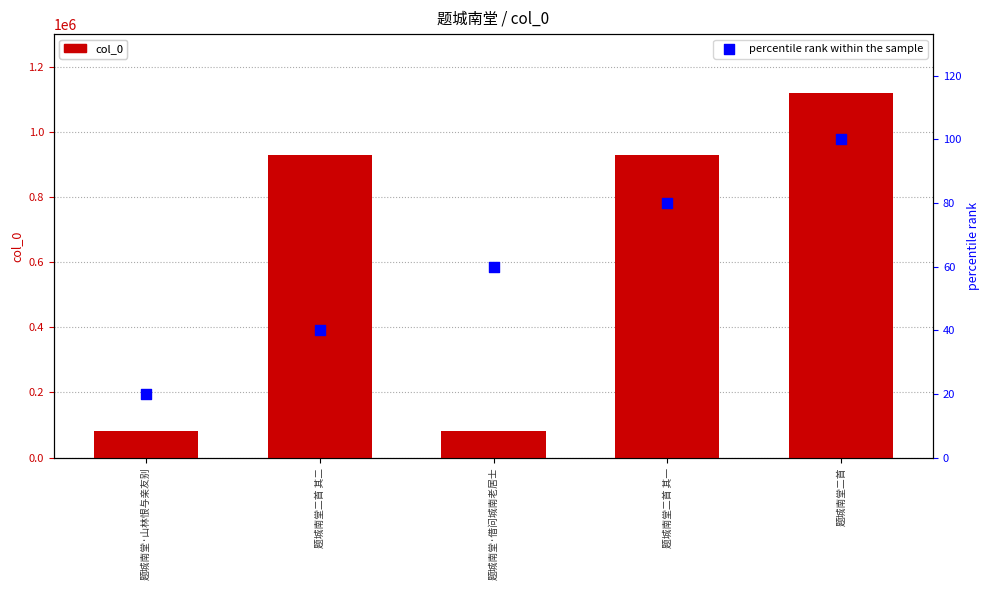

Which series reaches the maximum Y coordinate?

col_0